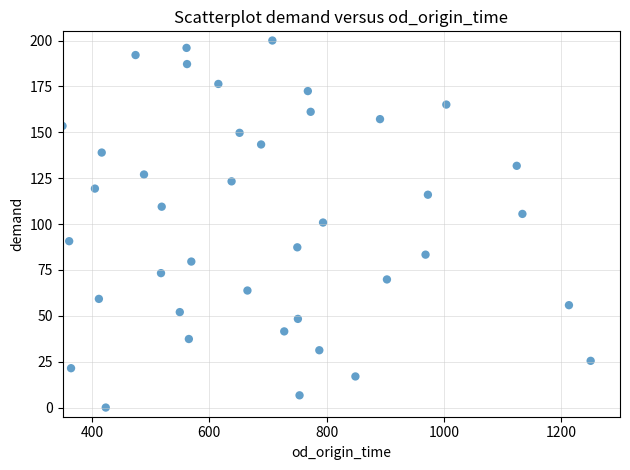

What is the range of Y values (max minus min)?

200.0